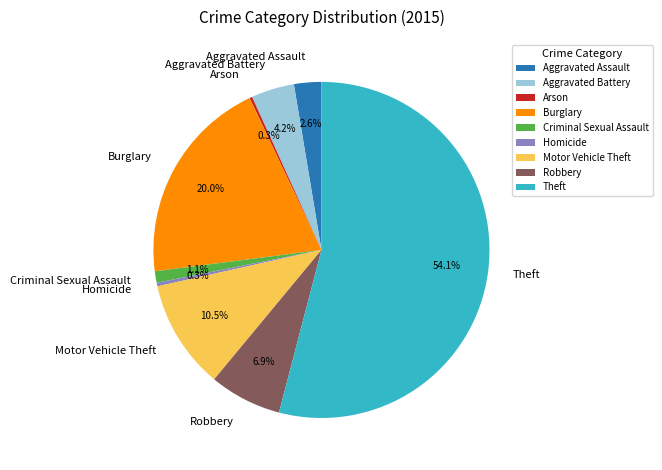

What is the total percentage of Criminal Sexual Assault and Homicide?

1.4%